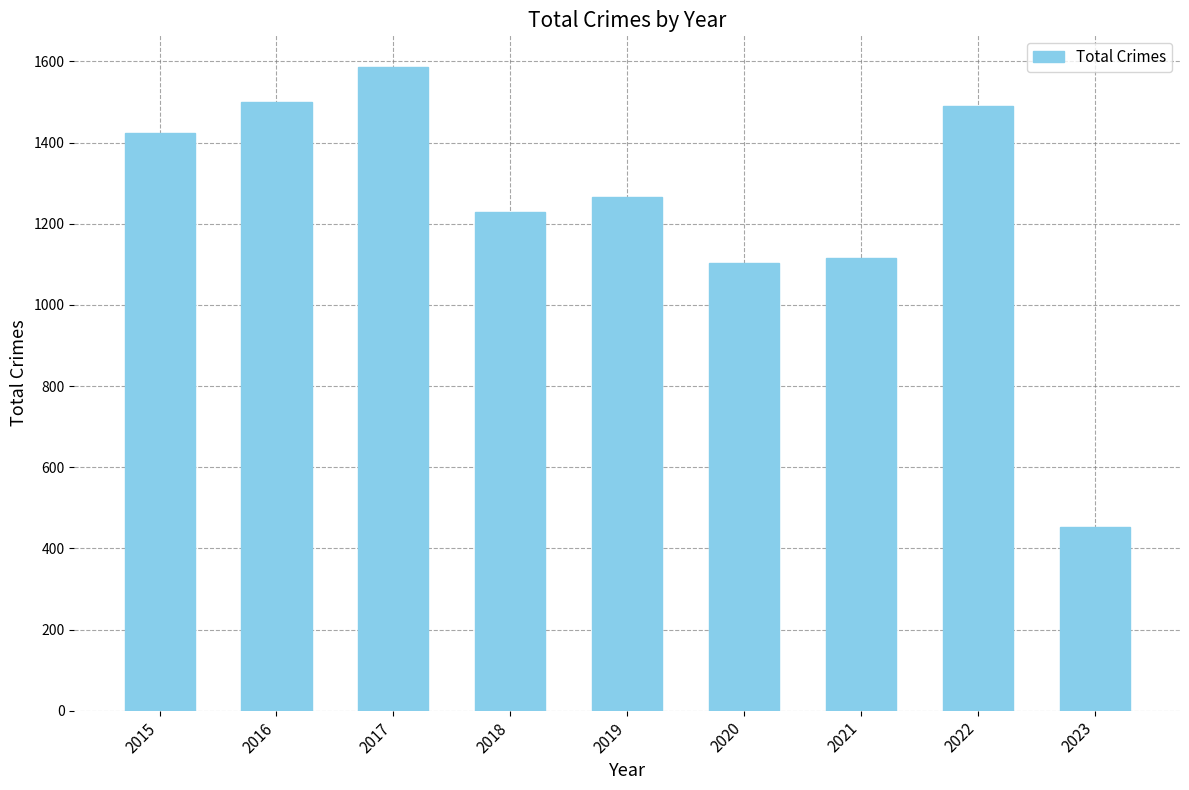

At which category does the chart reach its peak across all series?

2017